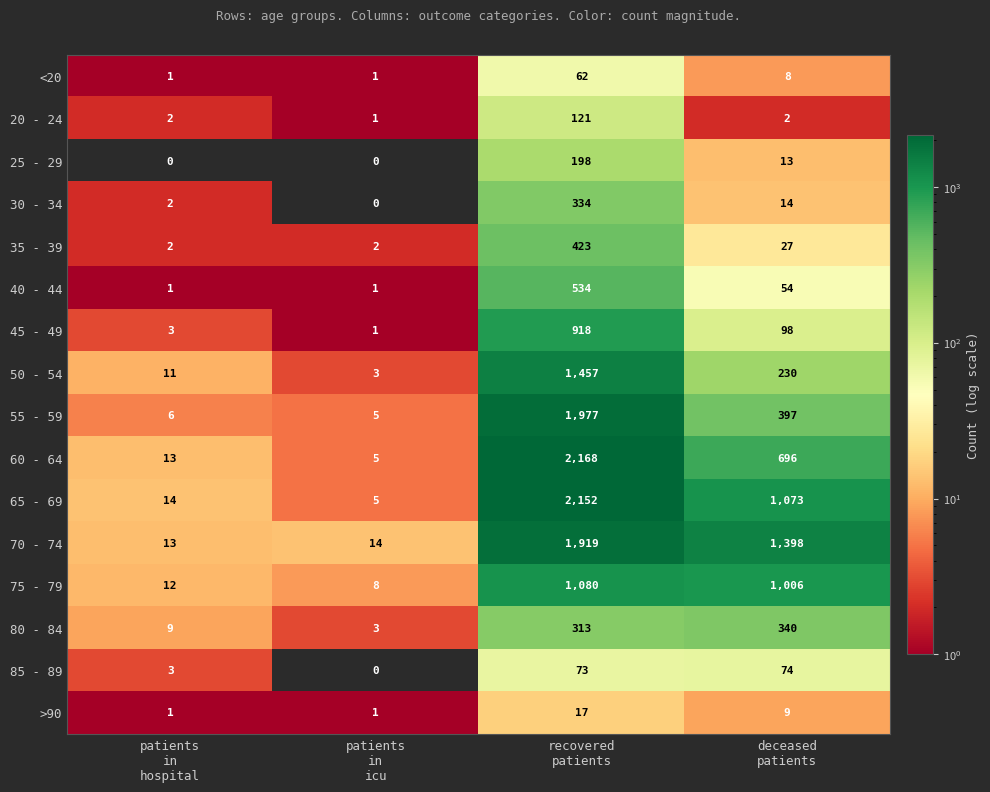

At which category is the sum across all series the highest?

recovered
patients